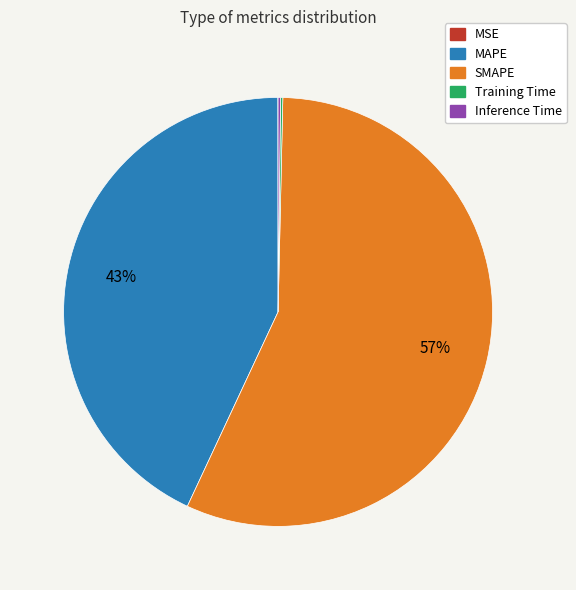

What is the largest slice in the pie chart?

SMAPE